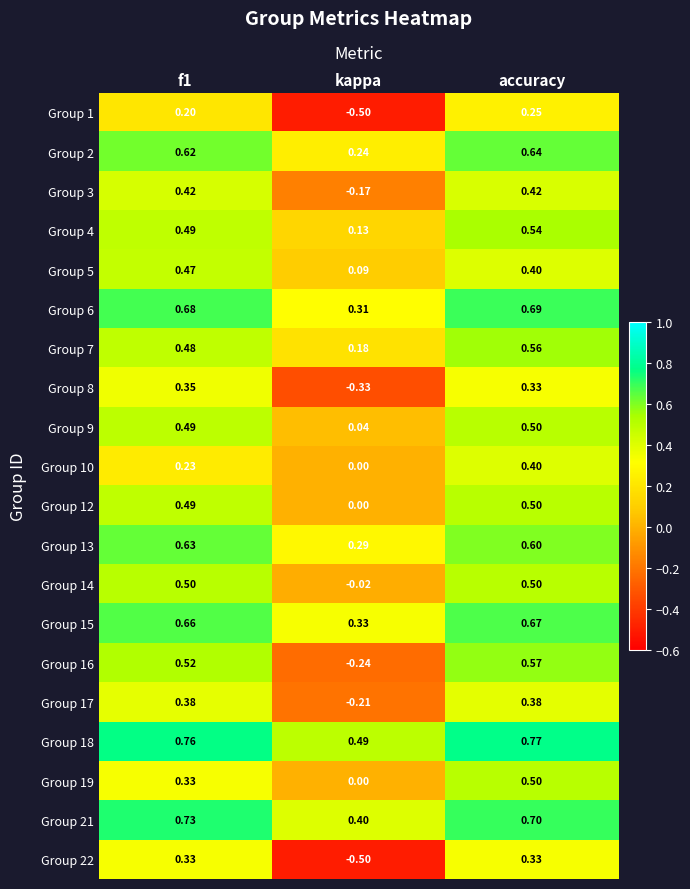

At which category is the sum across all series the highest?

accuracy